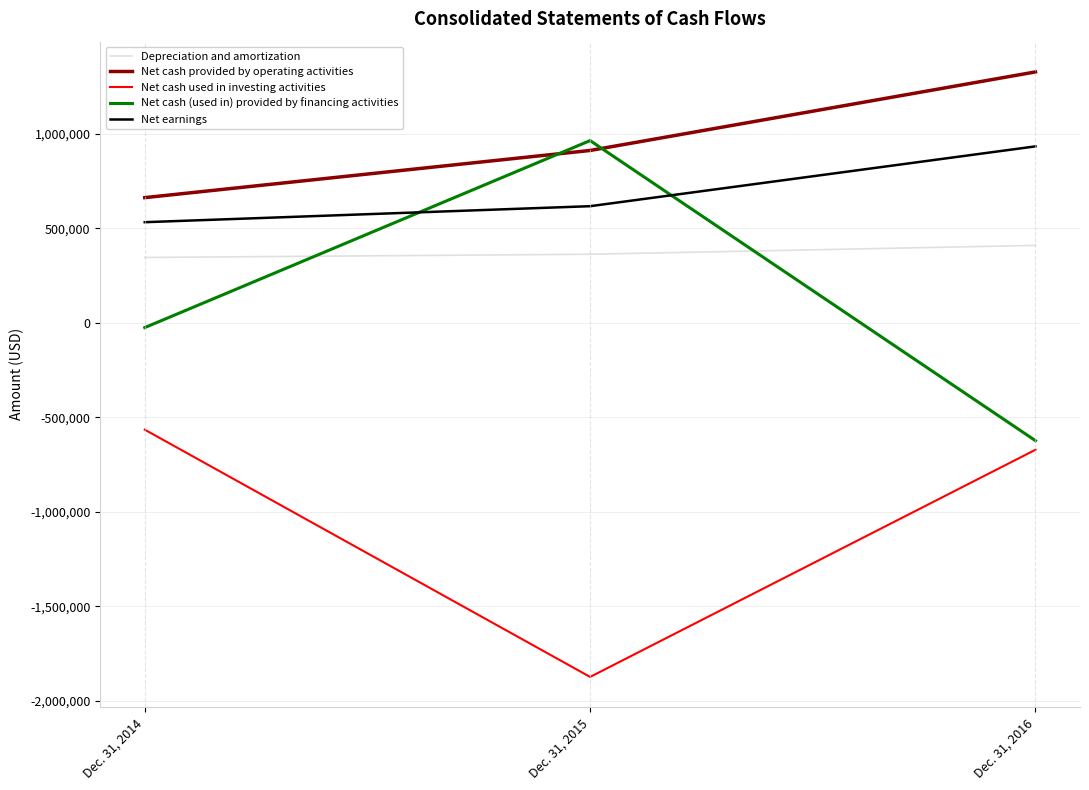

Reading left to right, list all the values displayed in this chart.

Depreciation and amortization: Dec. 31, 2014=345570	Dec. 31, 2015=362647	Dec. 31, 2016=409467
Net cash provided by operating activities: Dec. 31, 2014=662188	Dec. 31, 2015=911873	Dec. 31, 2016=1327553
Net cash used in investing activities: Dec. 31, 2014=-565652	Dec. 31, 2015=-1874224	Dec. 31, 2016=-672125
Net cash (used in) provided by financing activities: Dec. 31, 2014=-25550	Dec. 31, 2015=964083	Dec. 31, 2016=-623900
Net earnings: Dec. 31, 2014=532254	Dec. 31, 2015=616986	Dec. 31, 2016=933566